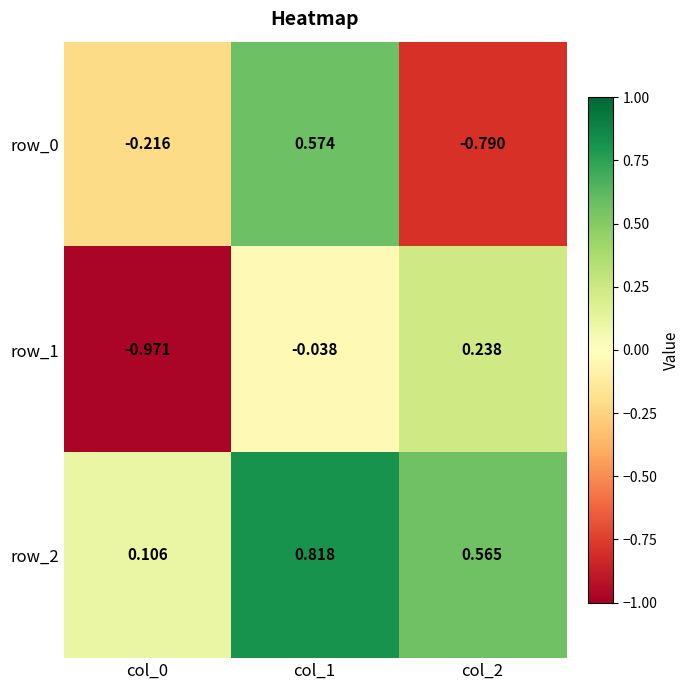

What value does the row_0 series have at col_1?

0.6